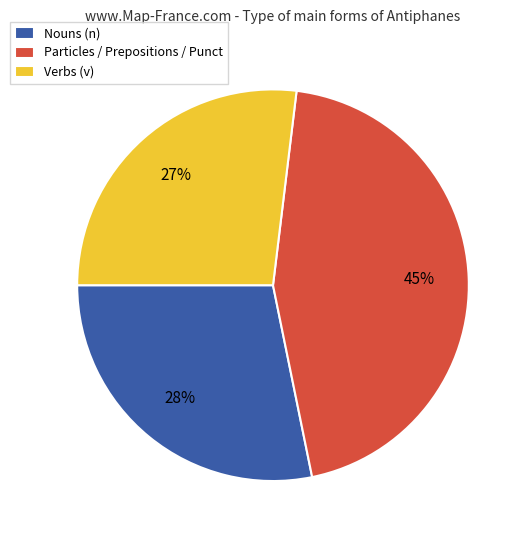

To the nearest percent, what is the difference between the largest and smallest slice percentages?

18%